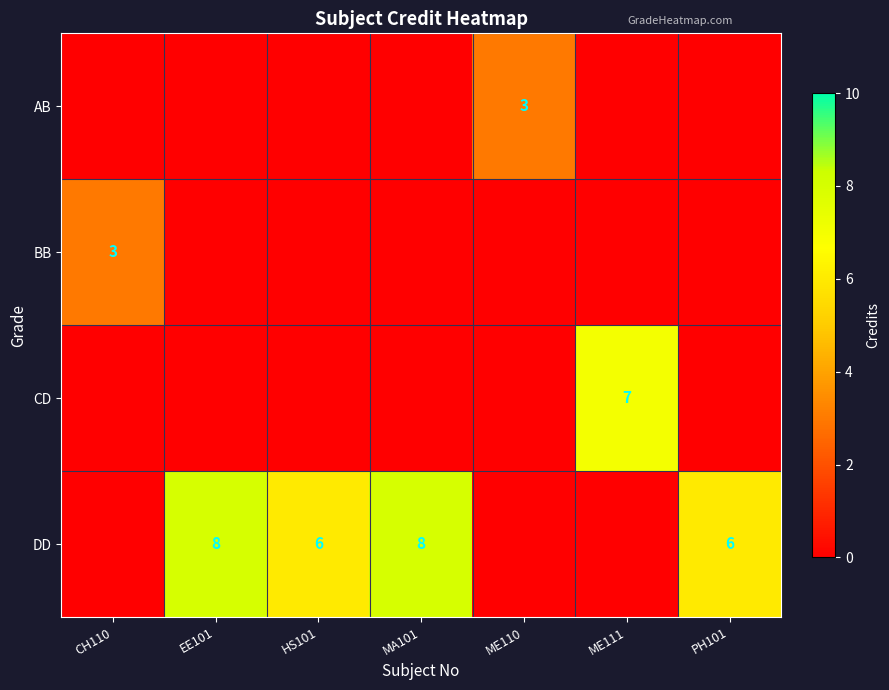

List the labels in order of BB value, smallest first.

EE101, HS101, MA101, ME110, ME111, PH101, CH110